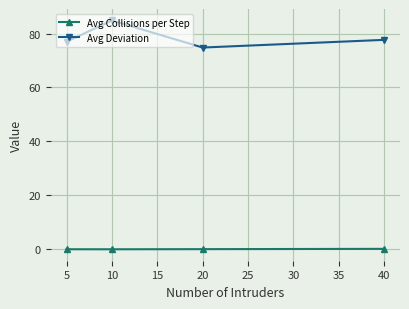

List the series in order of their peak value, highest first.

Avg Deviation, Avg Collisions per Step